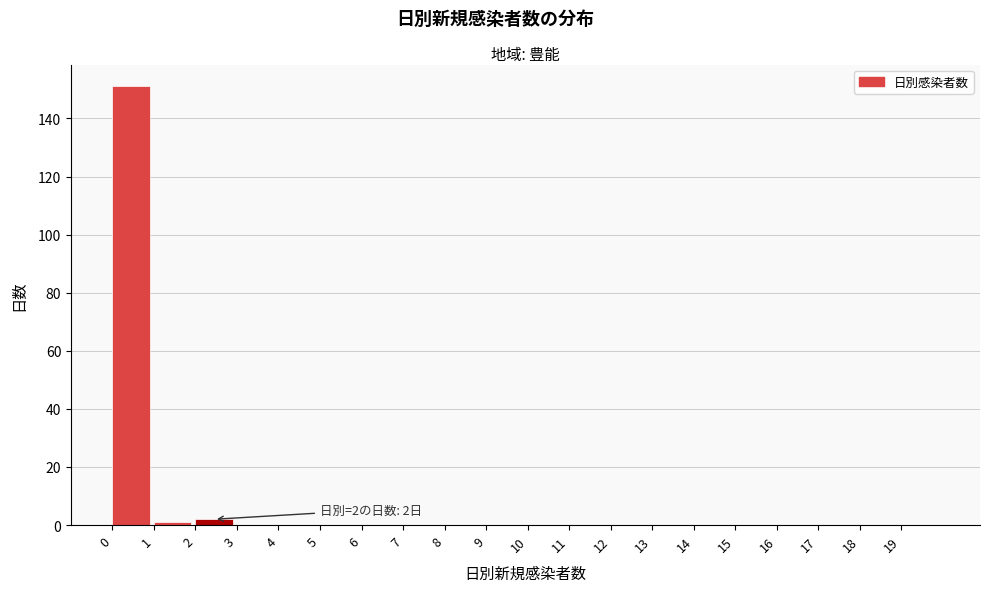

Which range on the x-axis has the tallest bar?

0 to 1